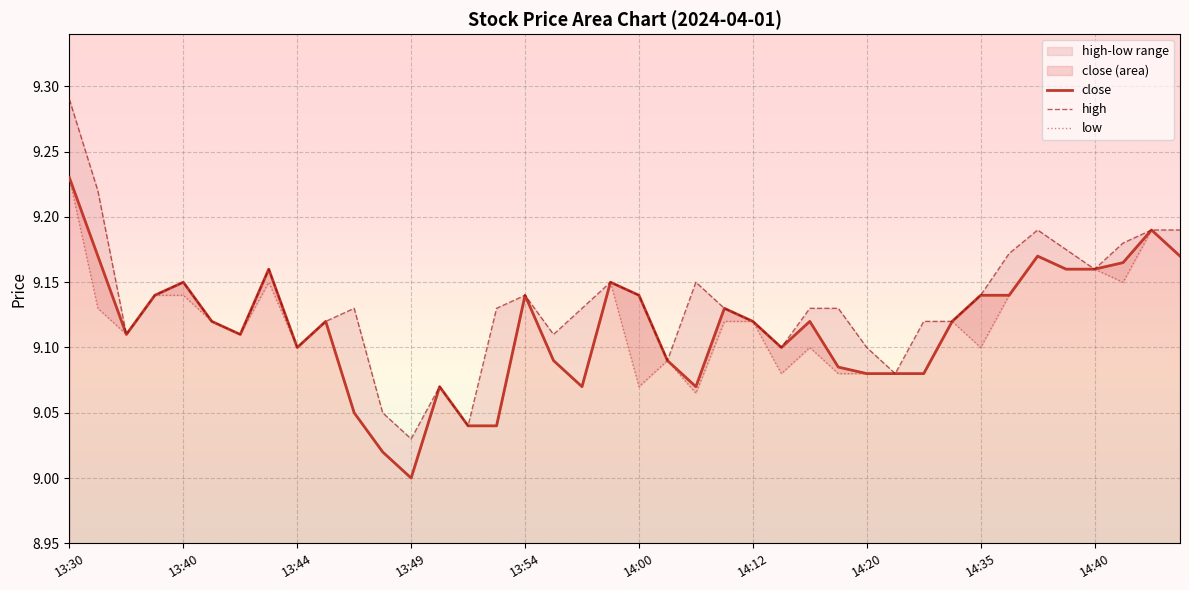

True or false: high has more than 1 points higher than both neighbors.

True